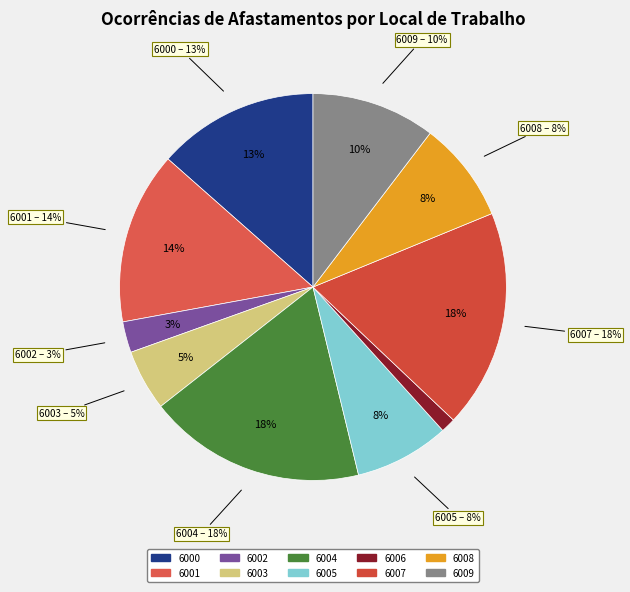

Does any single category account for the majority?

No